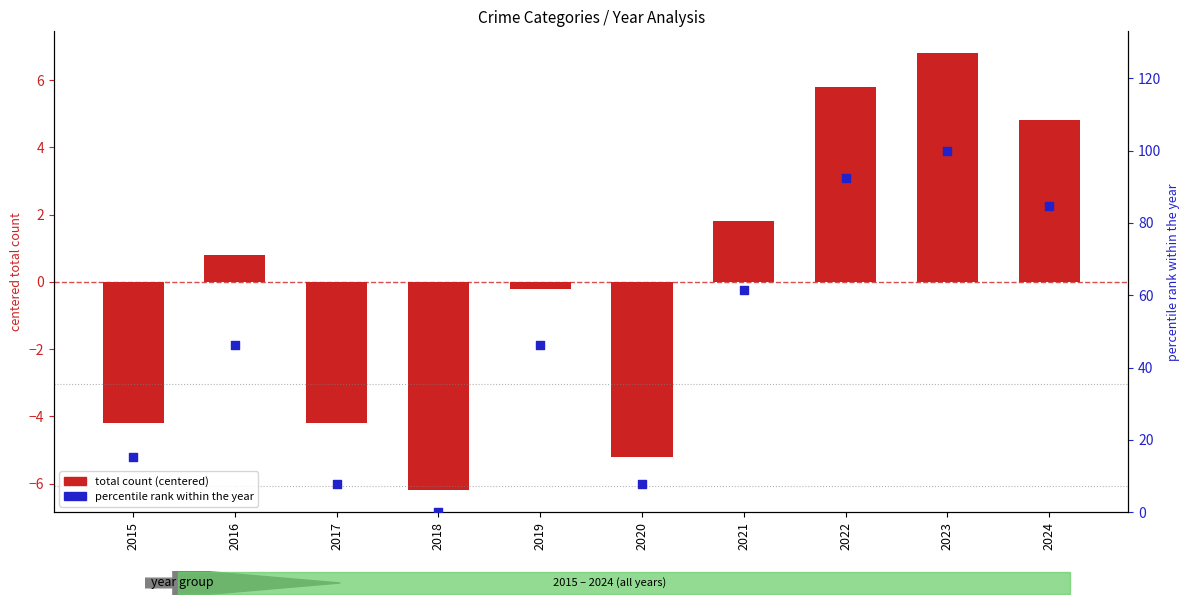

Which series contains the highest Y value?

percentile rank within the year